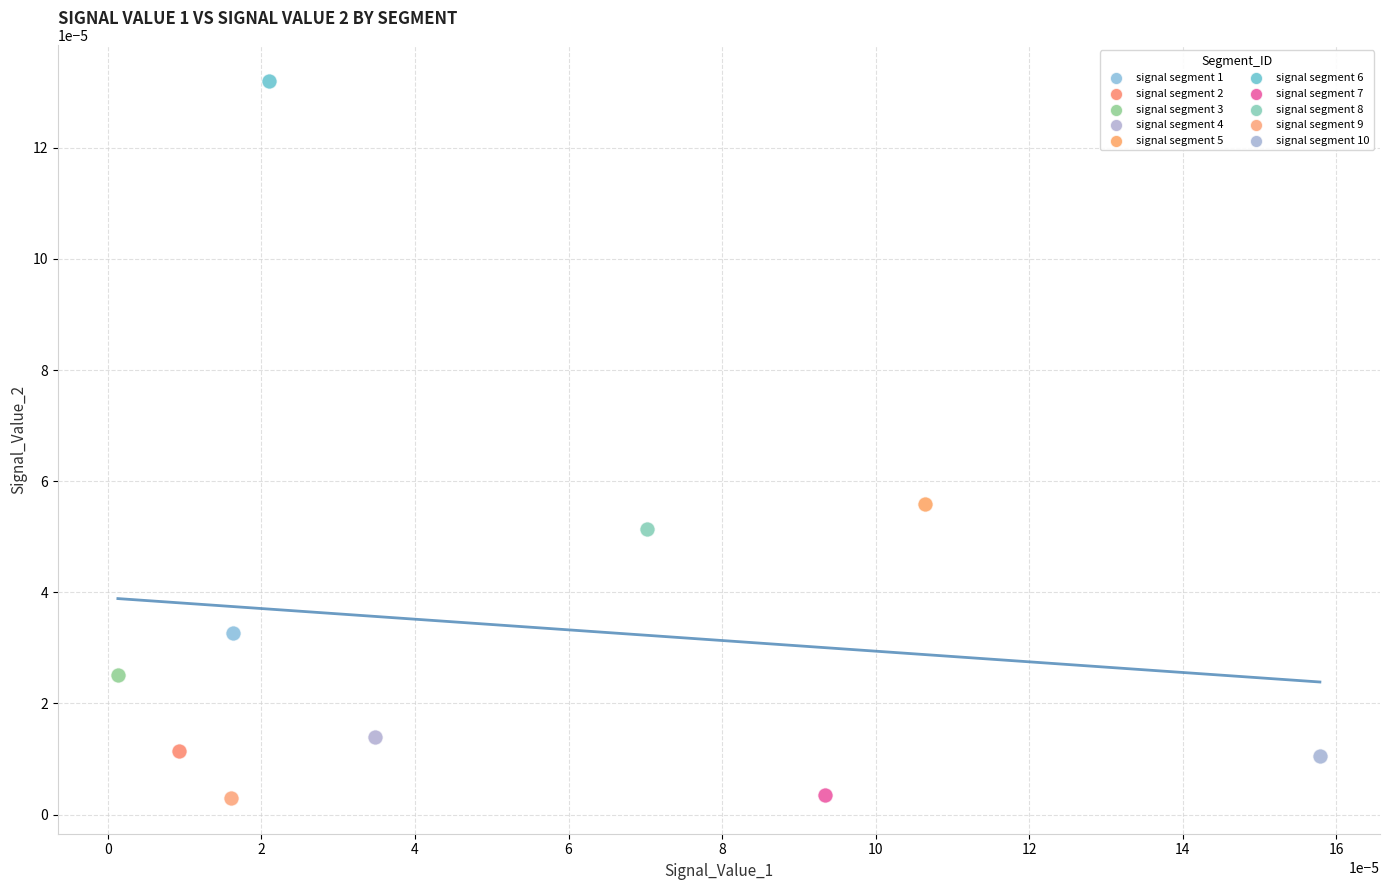

What are all the series names shown in the legend?

signal segment 1, signal segment 2, signal segment 3, signal segment 4, signal segment 5, signal segment 6, signal segment 7, signal segment 8, signal segment 9, signal segment 10